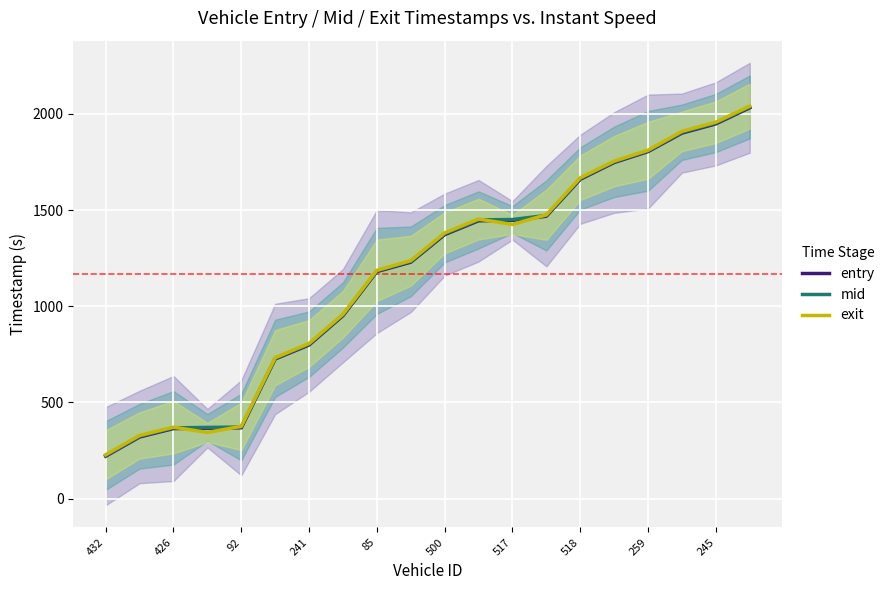

What is the value of the entry point at the 16th from the left?

1747.6